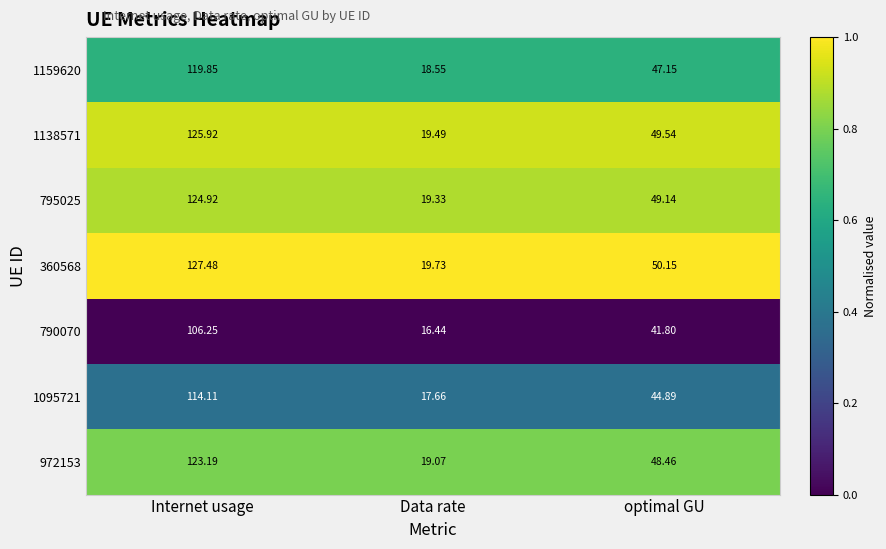

What is the spread (max minus min) of values at Internet usage?

21.2